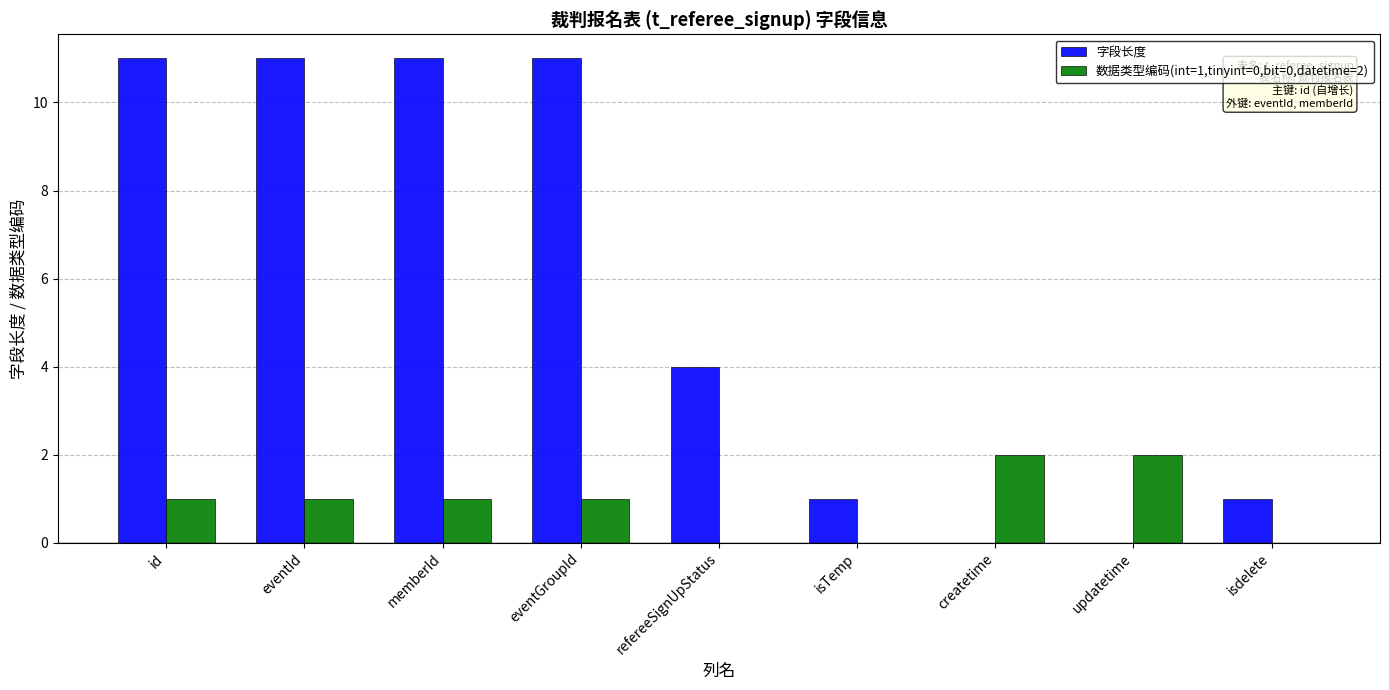

What is the difference between the 数据类型编码(int=1,tinyint=0,bit=0,datetime=2) values at updatetime and eventId?

1